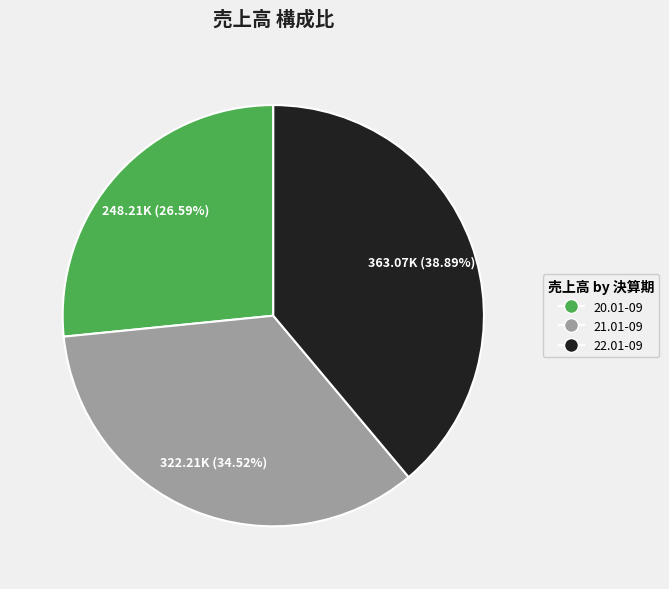

Do 20.01-09 and 22.01-09 together represent more than half of the pie?

Yes